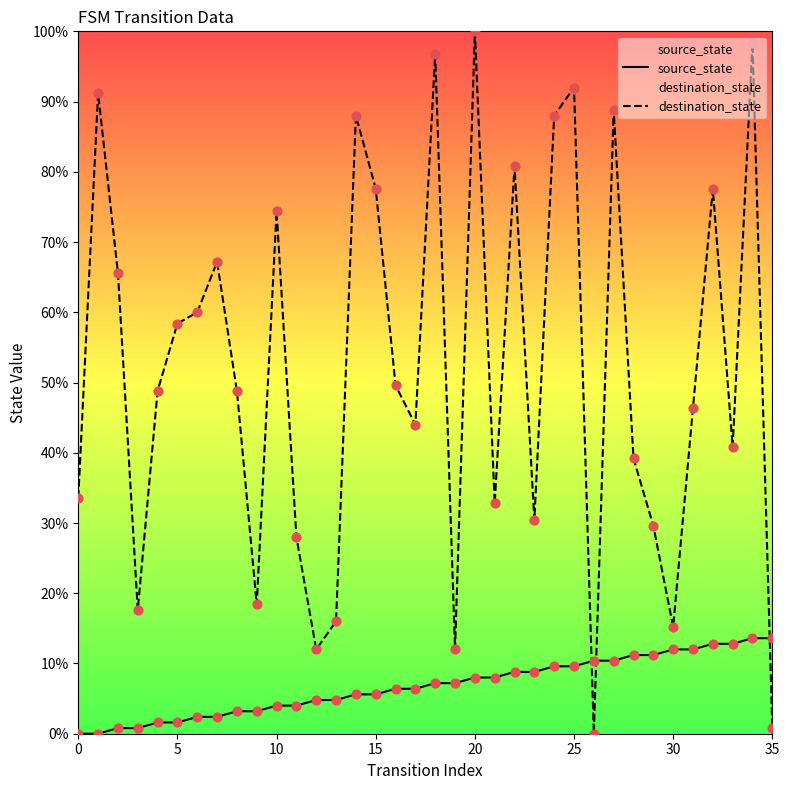

At how many categories does at least one series exceed 22?

28